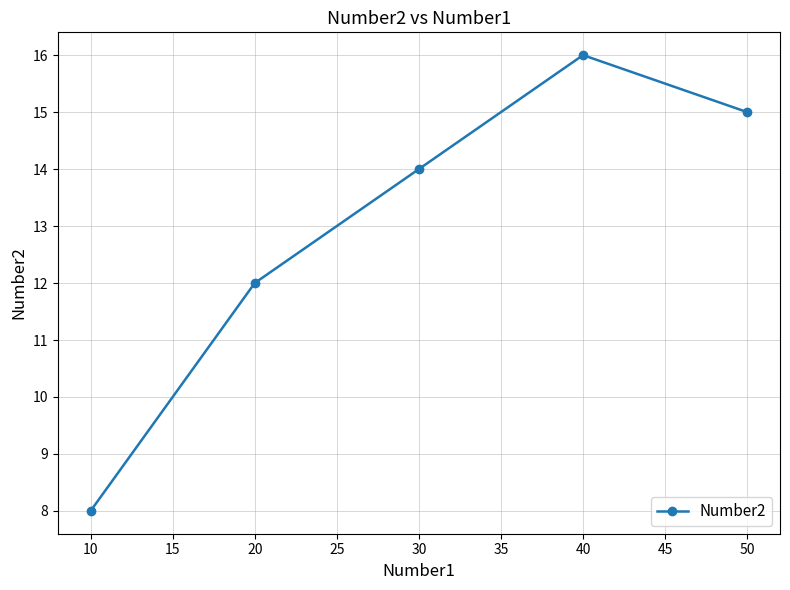

At which category does the data reach its first local peak?

40